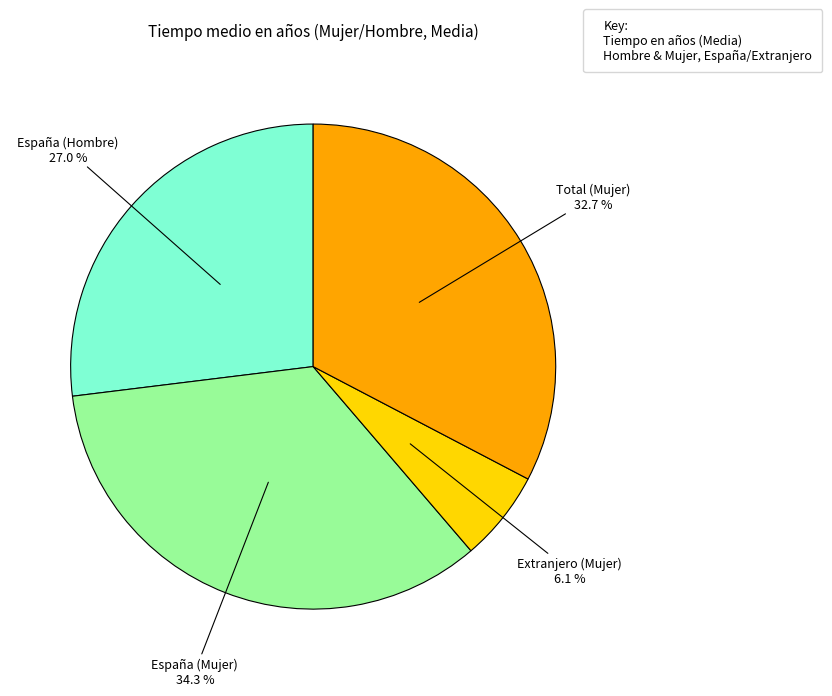

Does any single category account for the majority?

No